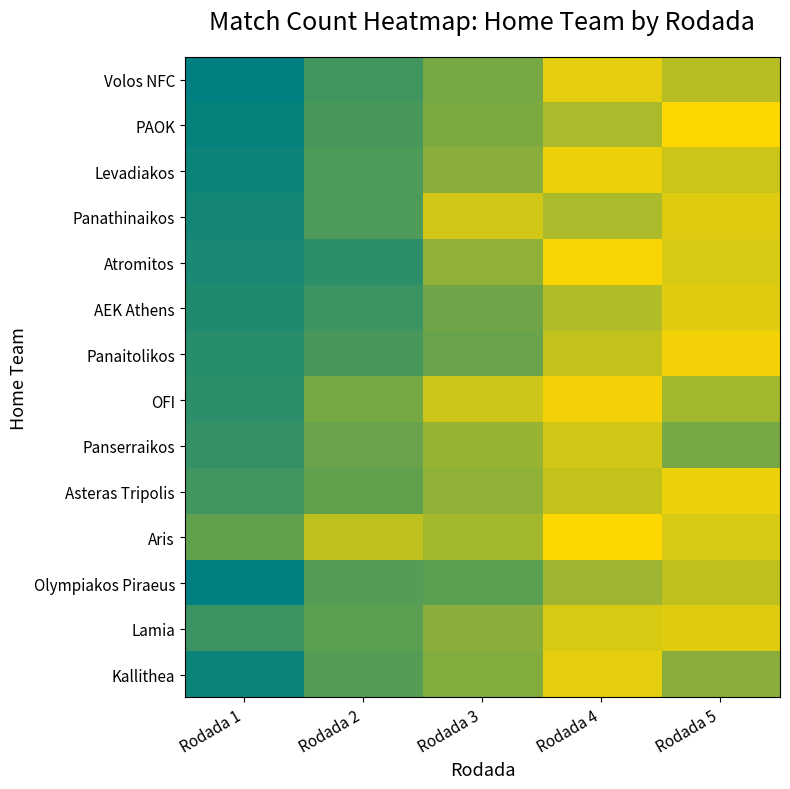

At how many categories does at least one series exceed 16?

4